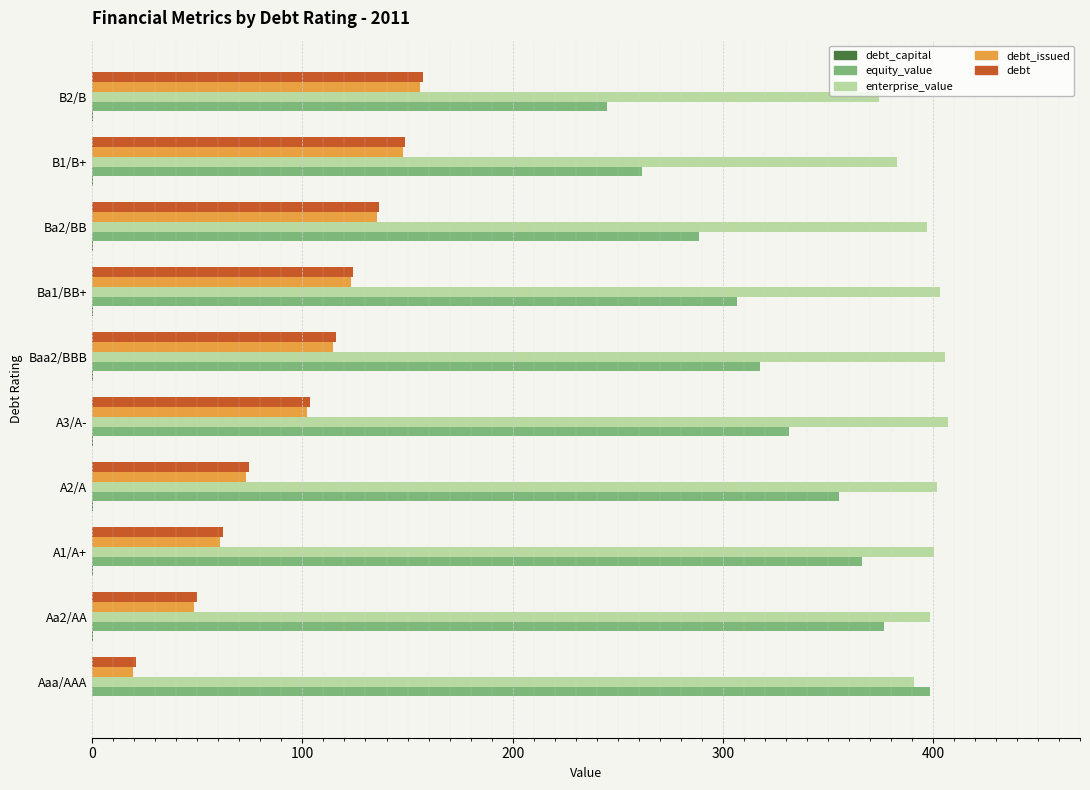

How many data points does each series have?

10